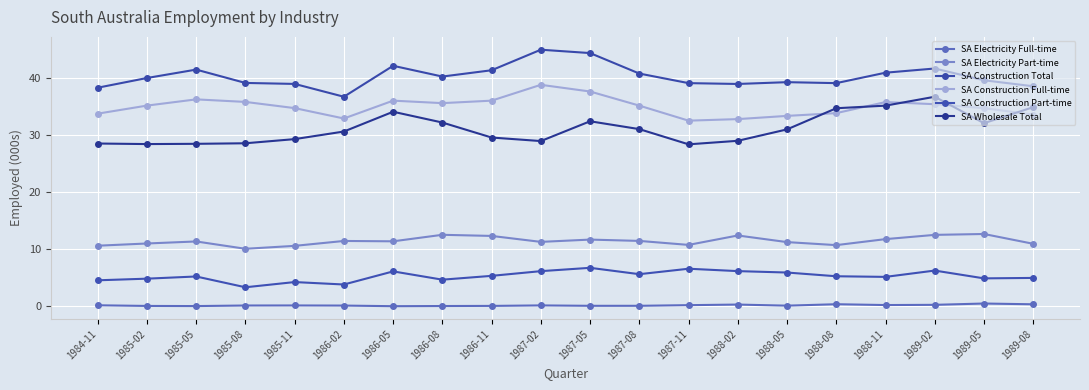

Count the number of data series in this chart.

6